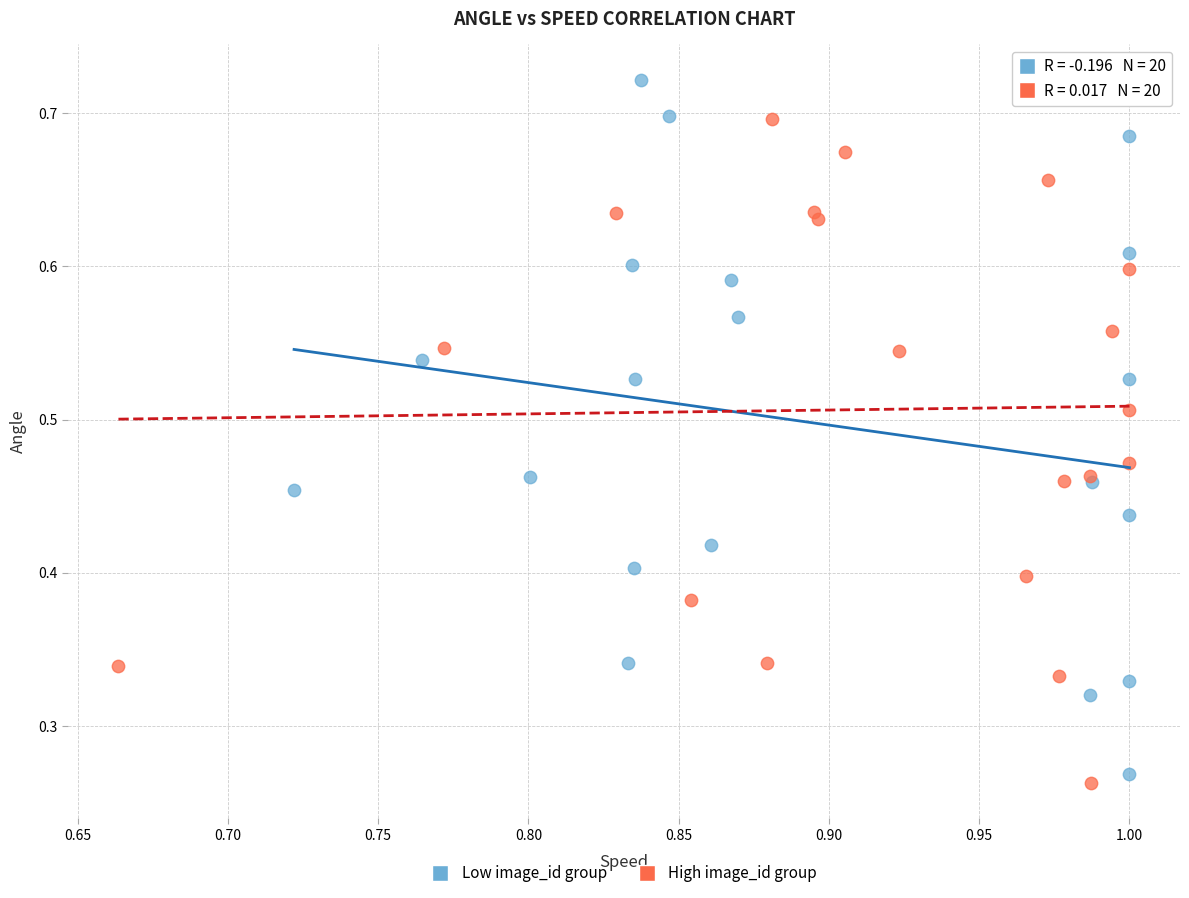

Which series reaches the maximum Y coordinate?

Low image_id group